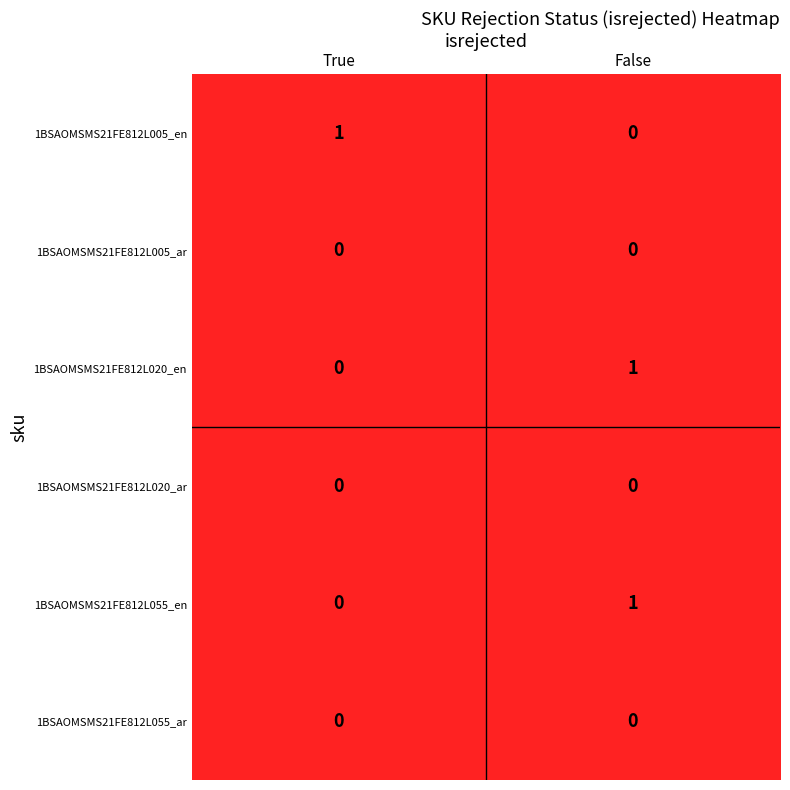

At which category is the sum across all series the highest?

False